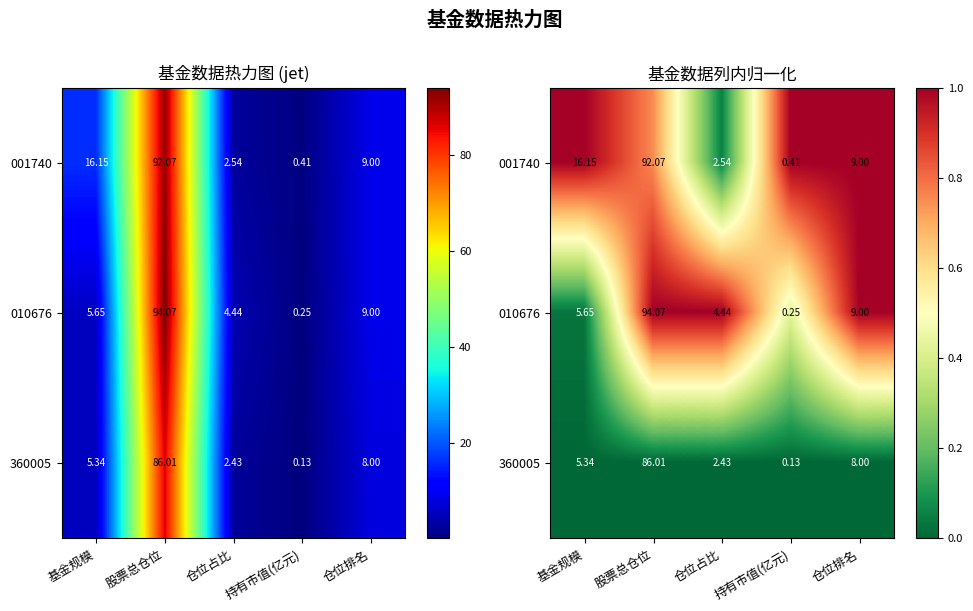

Which has a higher value, 持有市值(亿元) or 股票总仓位?

持有市值(亿元)